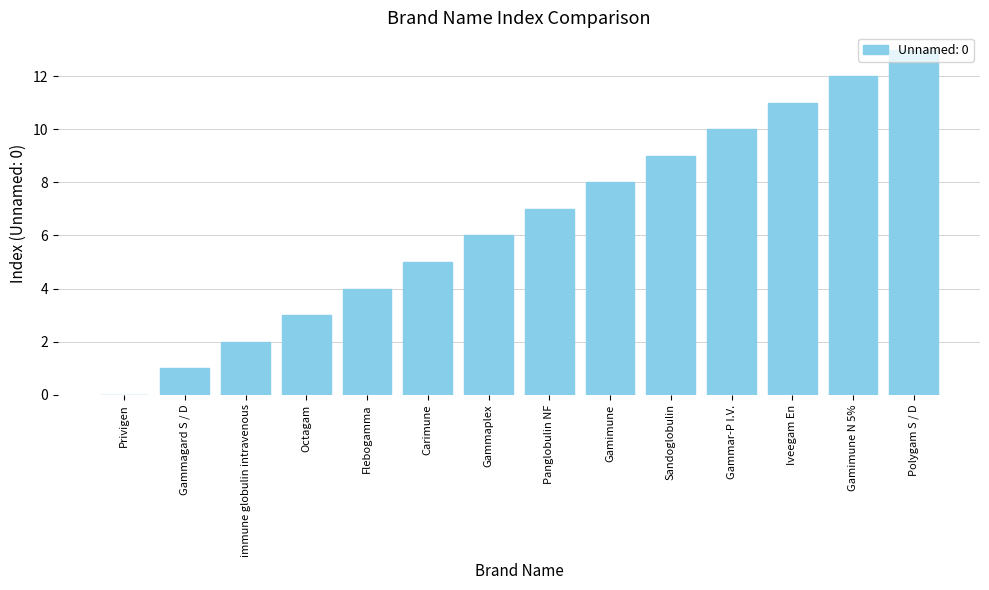

What is the sum of all values?

91